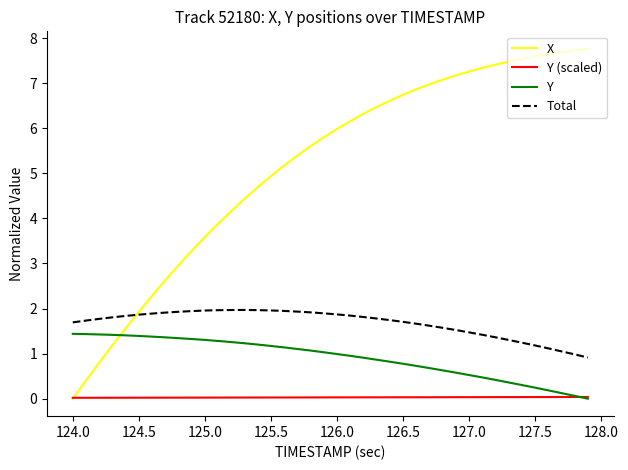

Which series has the largest total across all categories?

X